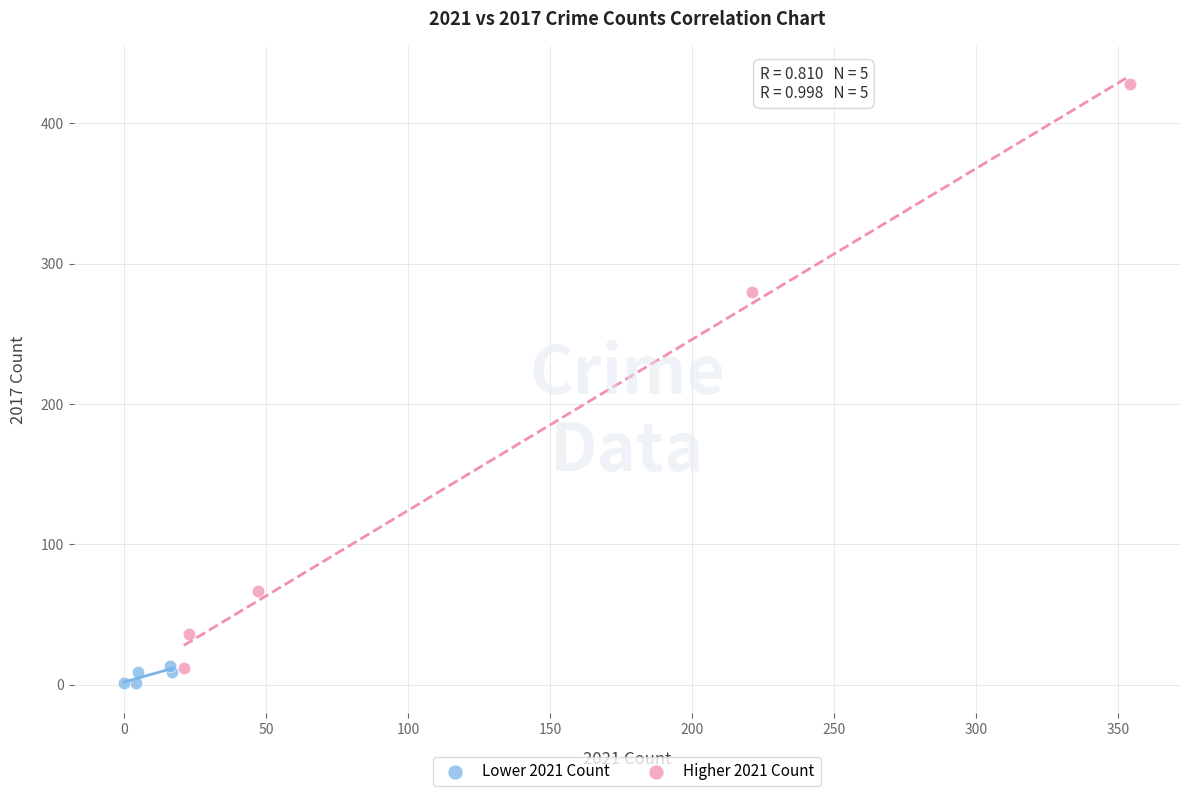

Which series has the widest spread of Y values?

Higher 2021 Count